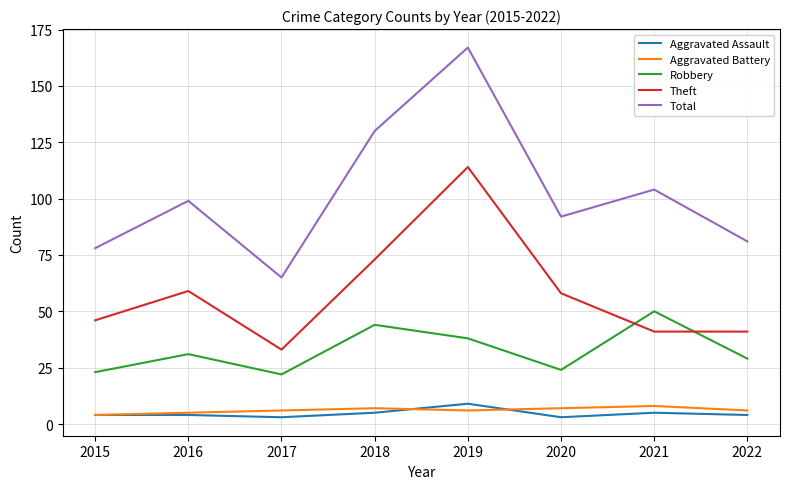

True or false: Aggravated Assault has a value of 5 at 2021.

True